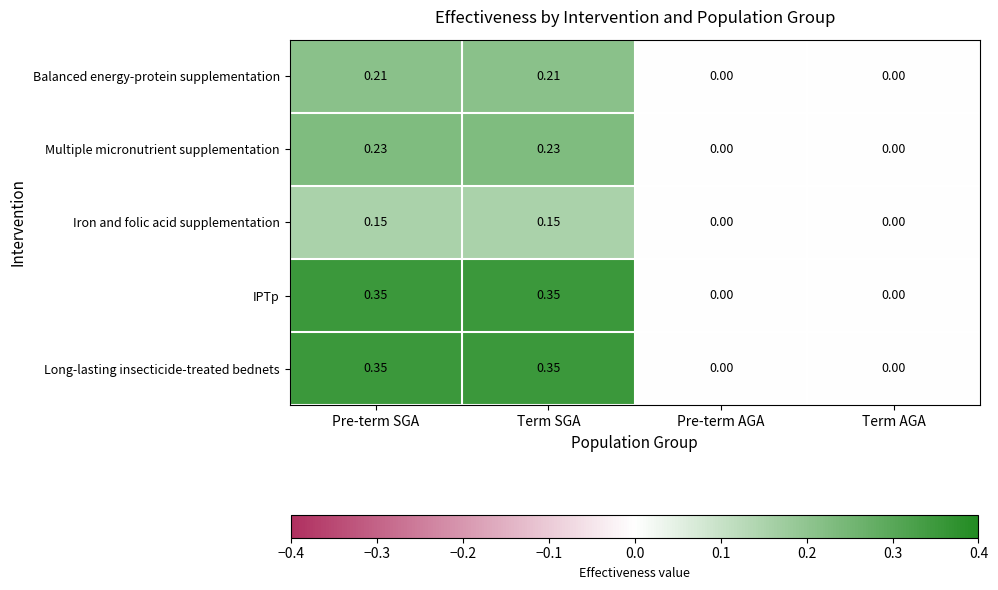

Is the value of Balanced energy-protein supplementation at Term SGA greater than the value of Iron and folic acid supplementation at Term AGA?

Yes